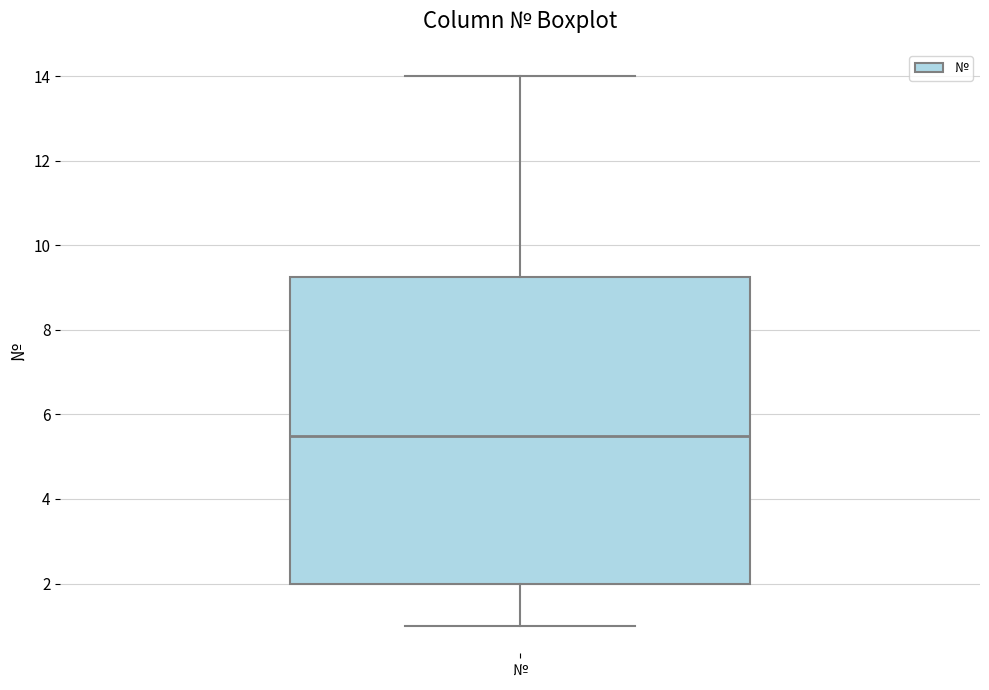

Read this box plot against the y-axis: the position of the median line, the range covered by the box, and the ends of both whiskers. The values are not printed on the chart, so give them approximately, as read against the axis.

median 5.6, box 2.0 to 9.2, whiskers 1.0 to 14.0